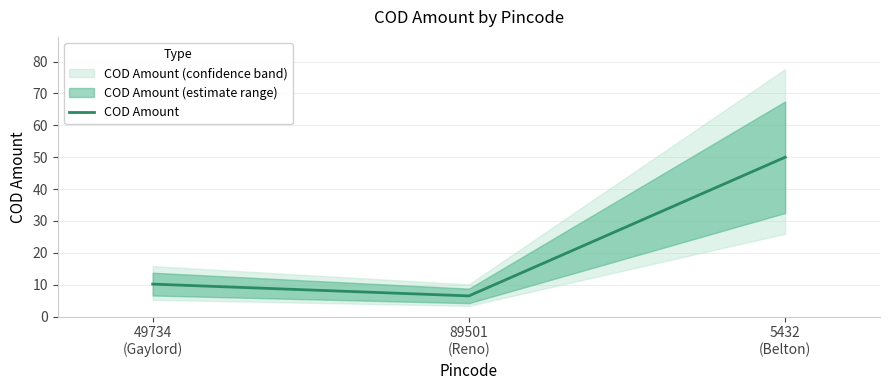

What is the difference between the values at 49734
(Gaylord) and 5432
(Belton)?

39.8